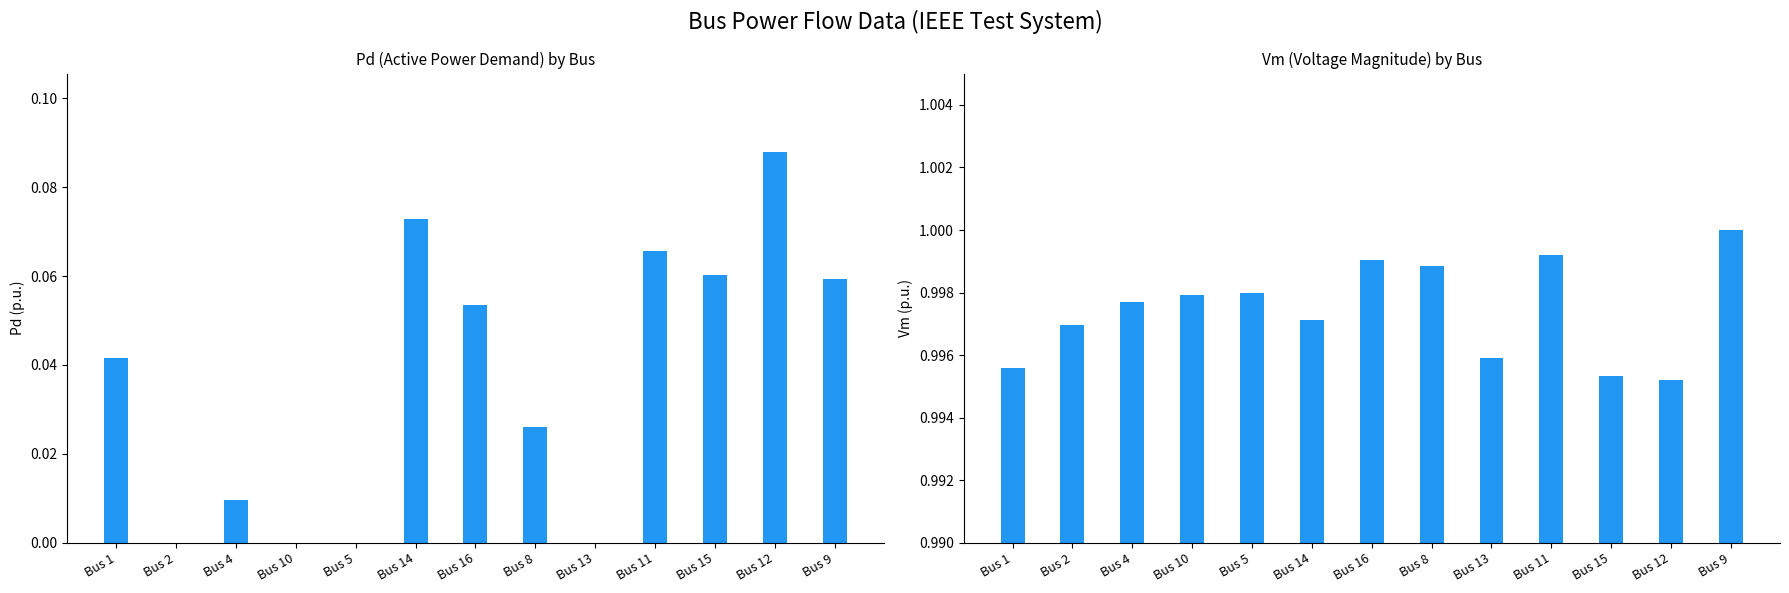

What is the sum of all Pd values?

0.5